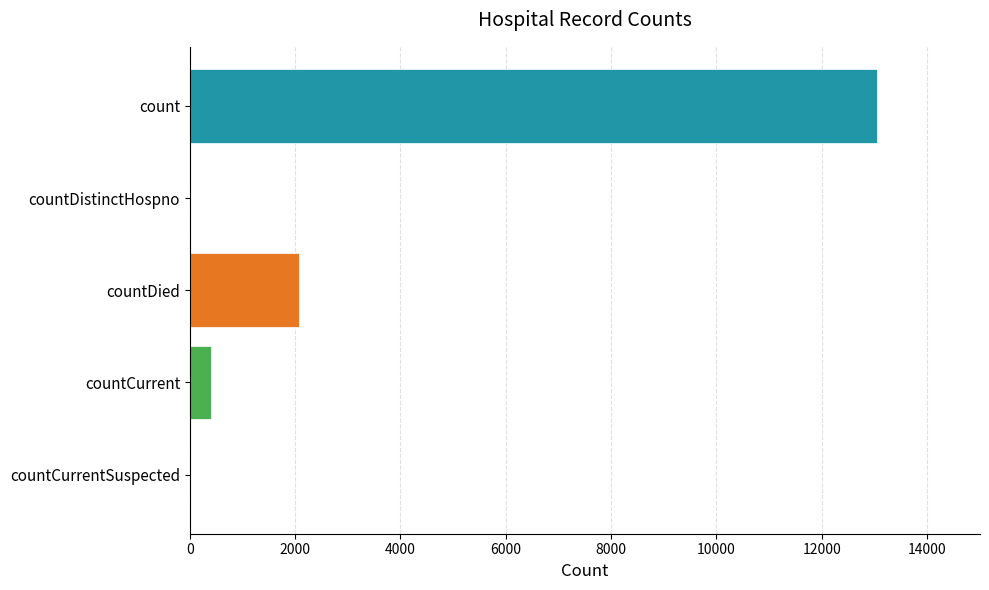

The value at countDied is 2081. True or false?

True